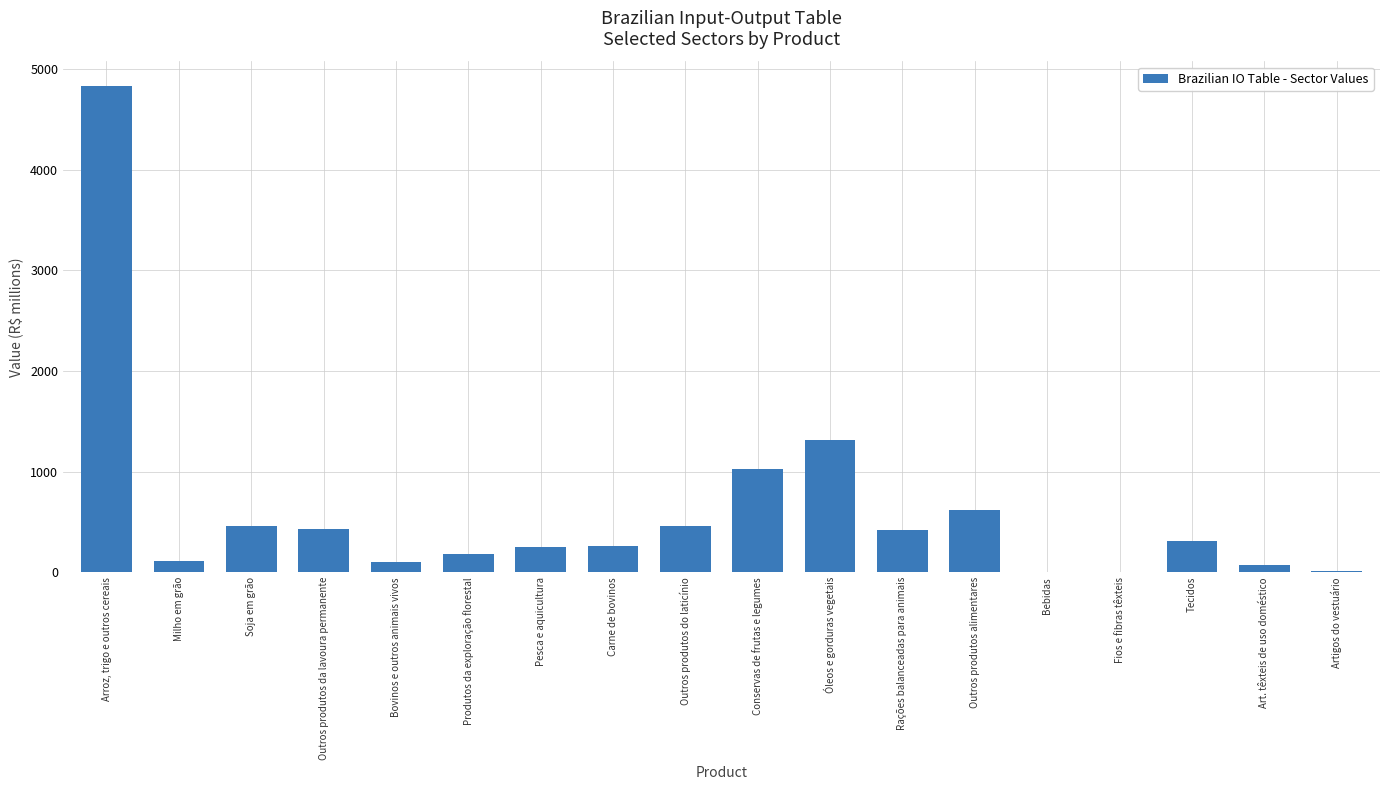

What is the greatest value displayed?

4833